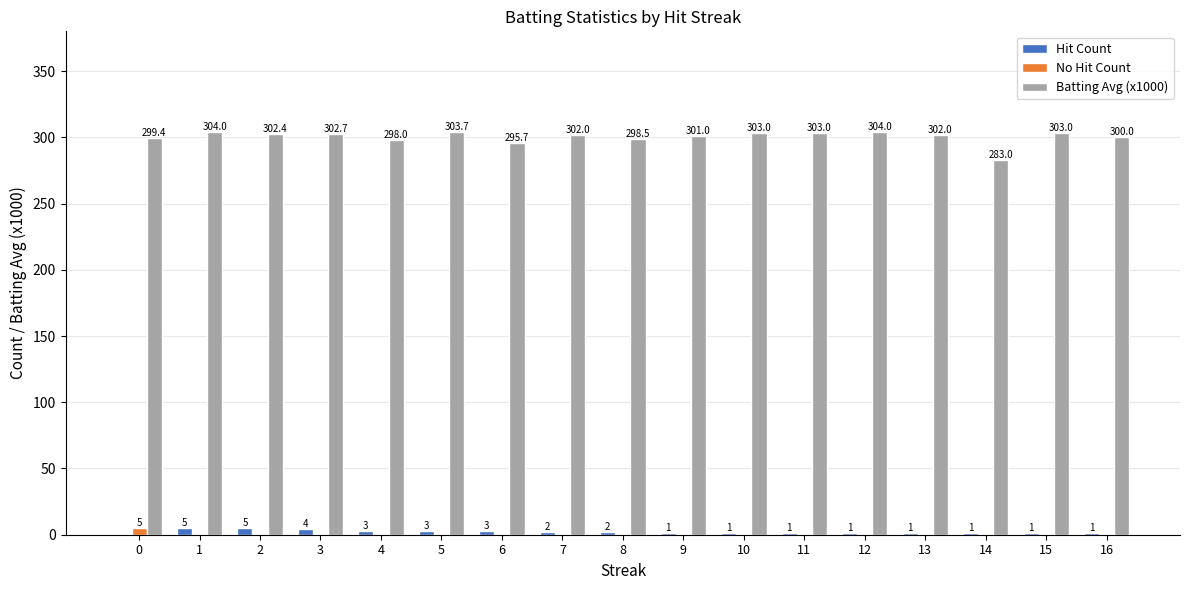

The value of No Hit Count at 11 is 0.0. True or false?

True